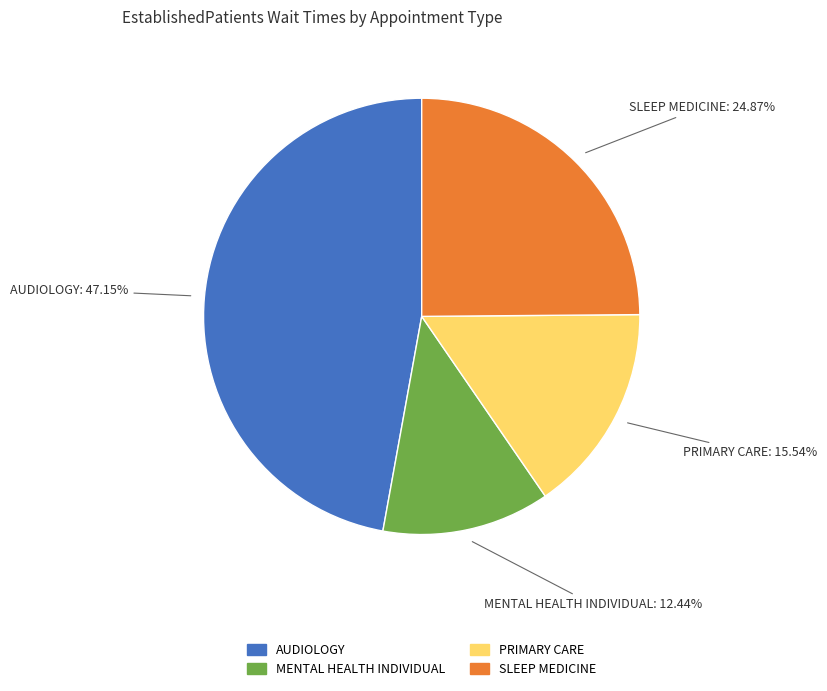

Is there a majority slice in this chart?

No